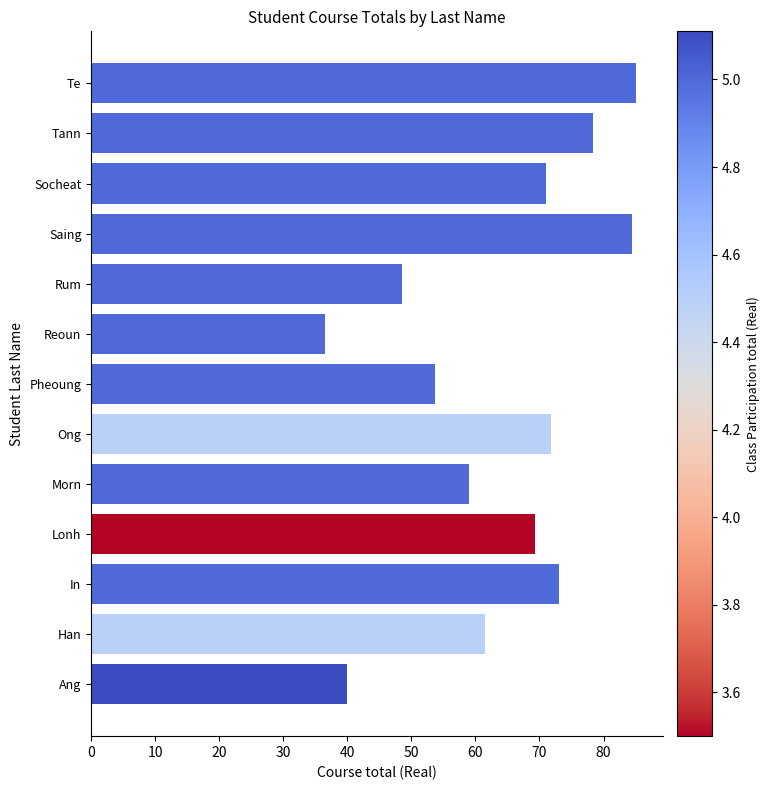

True or false: the data shows 48.6 at Rum.

True